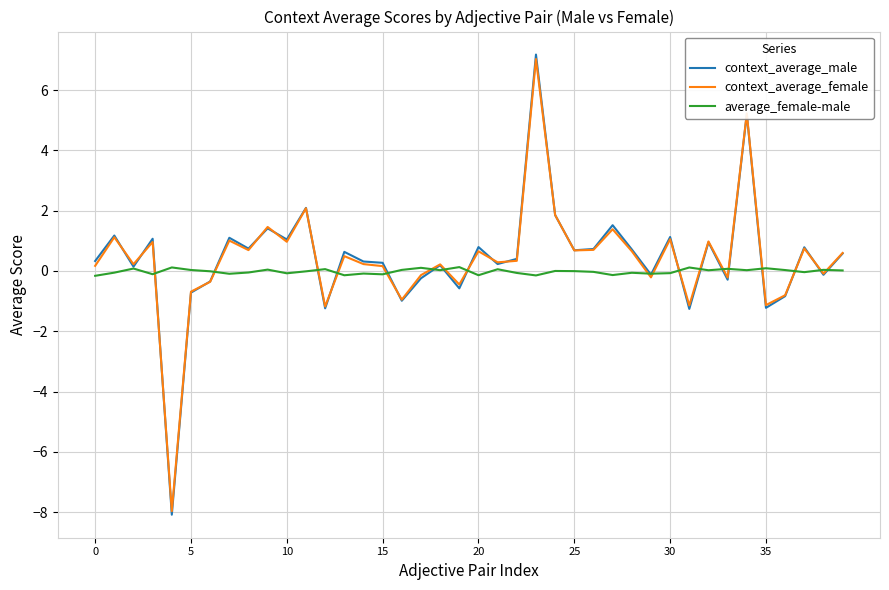

After their last crossing, which series has the higher values: context_average_male or average_female-male?

context_average_male